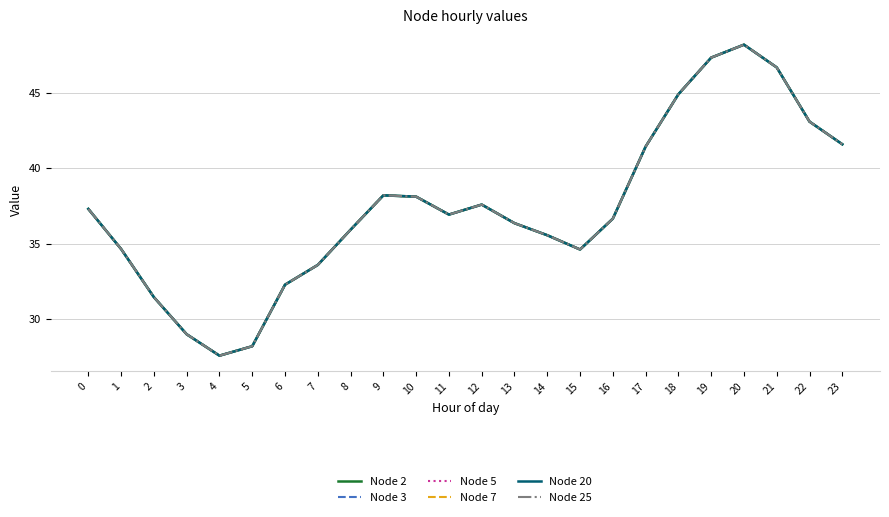

Reading left to right, list all the values displayed in this chart.

Node 2: 37.3	34.6	31.4	29.0	27.6	28.2	32.3	33.6	35.9	38.2	38.1	36.9	37.6	36.4	35.6	34.6	36.7	41.4	44.9	47.3	48.2	46.7	43.1	41.6
Node 3: 37.3	34.6	31.4	29.0	27.6	28.2	32.3	33.6	35.9	38.2	38.1	36.9	37.6	36.4	35.6	34.6	36.7	41.4	44.9	47.3	48.2	46.7	43.1	41.6
Node 5: 37.3	34.6	31.4	29.0	27.6	28.2	32.3	33.6	35.9	38.2	38.1	36.9	37.6	36.4	35.6	34.6	36.7	41.4	44.9	47.3	48.2	46.7	43.1	41.6
Node 7: 37.3	34.6	31.4	29.0	27.6	28.2	32.3	33.6	35.9	38.2	38.1	36.9	37.6	36.4	35.6	34.6	36.7	41.4	44.9	47.3	48.2	46.7	43.1	41.6
Node 20: 37.3	34.6	31.4	29.0	27.6	28.2	32.3	33.6	35.9	38.2	38.1	36.9	37.6	36.4	35.6	34.6	36.7	41.4	44.9	47.3	48.2	46.7	43.1	41.6
Node 25: 37.3	34.6	31.4	29.0	27.6	28.2	32.3	33.6	35.9	38.2	38.1	36.9	37.6	36.4	35.6	34.6	36.7	41.4	44.9	47.3	48.2	46.7	43.1	41.6